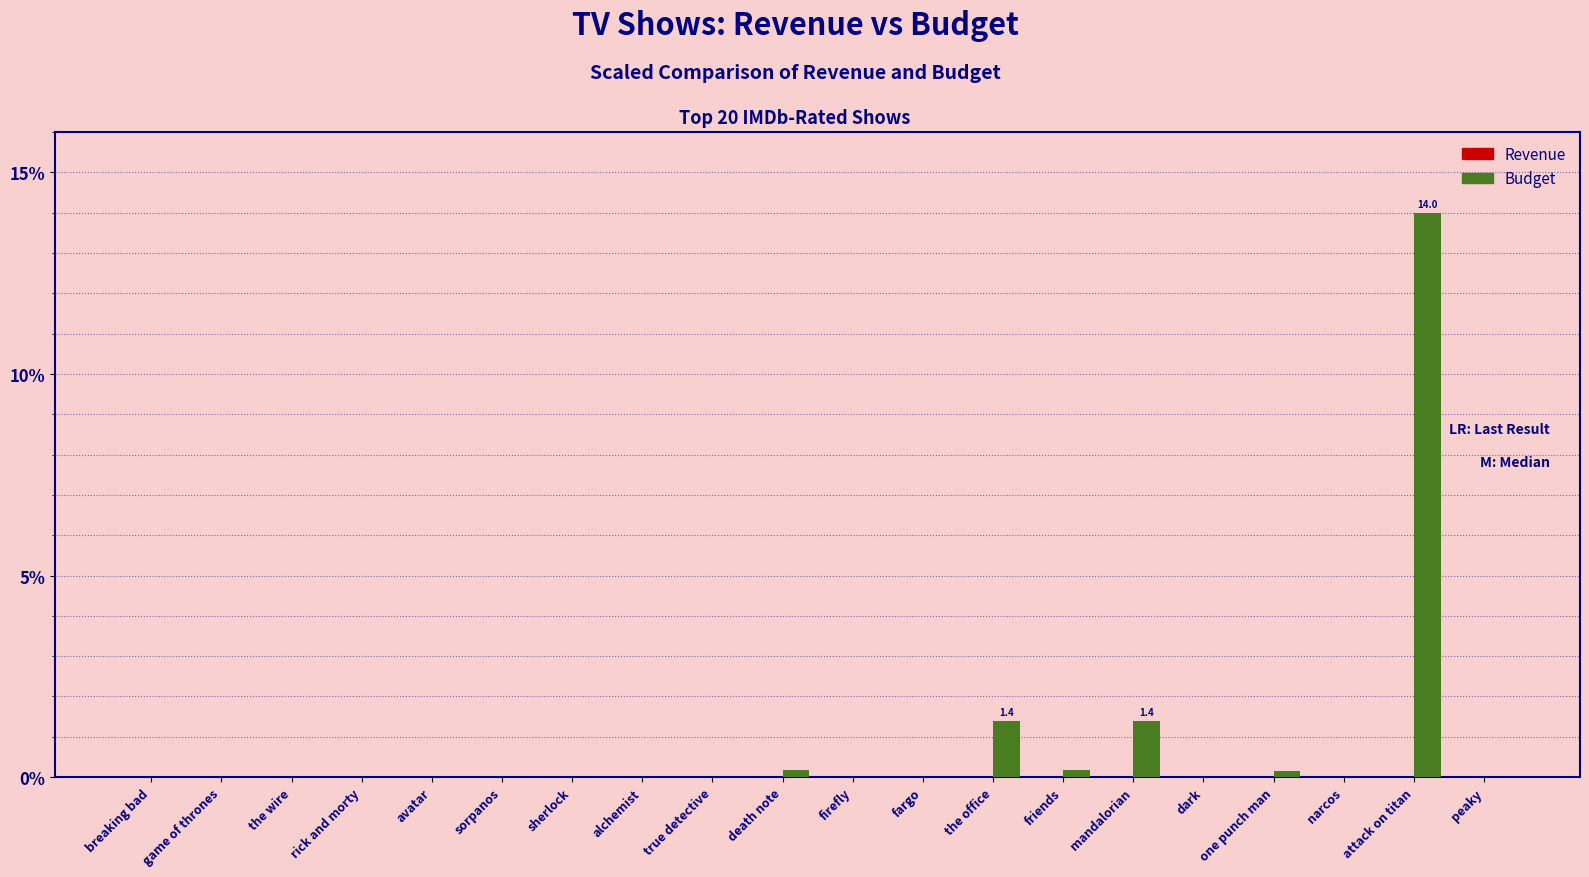

At which category is the sum across all series the highest?

attack on titan